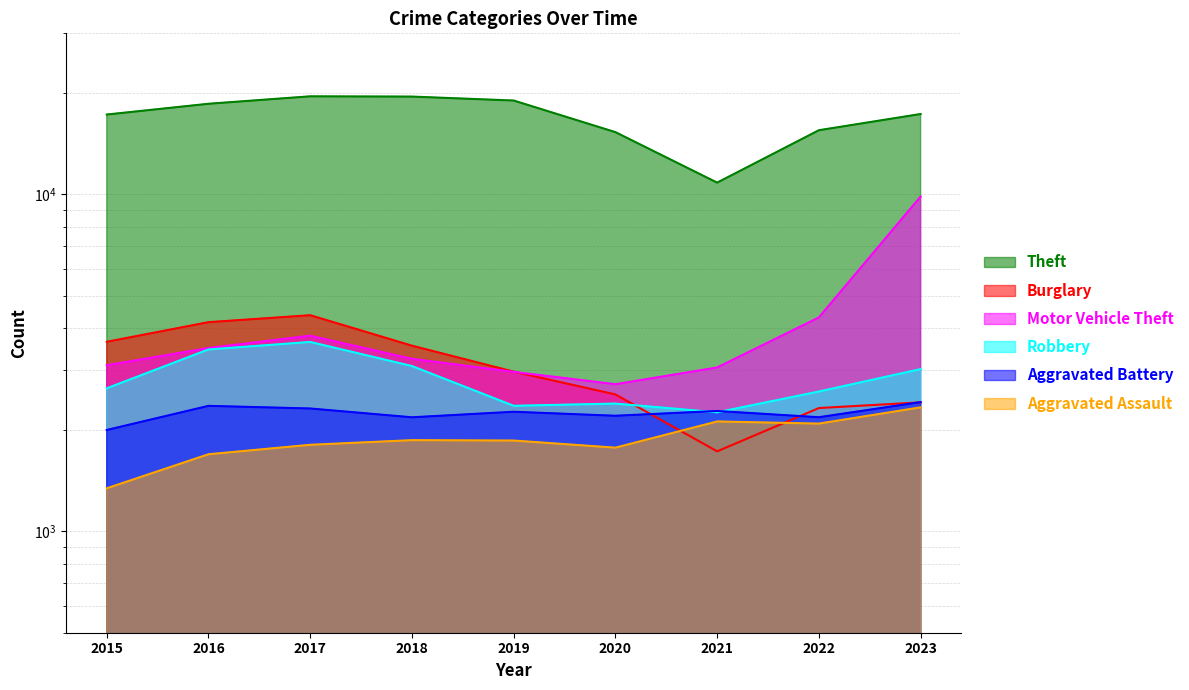

Does the chart display data point markers on the line(s)?

No